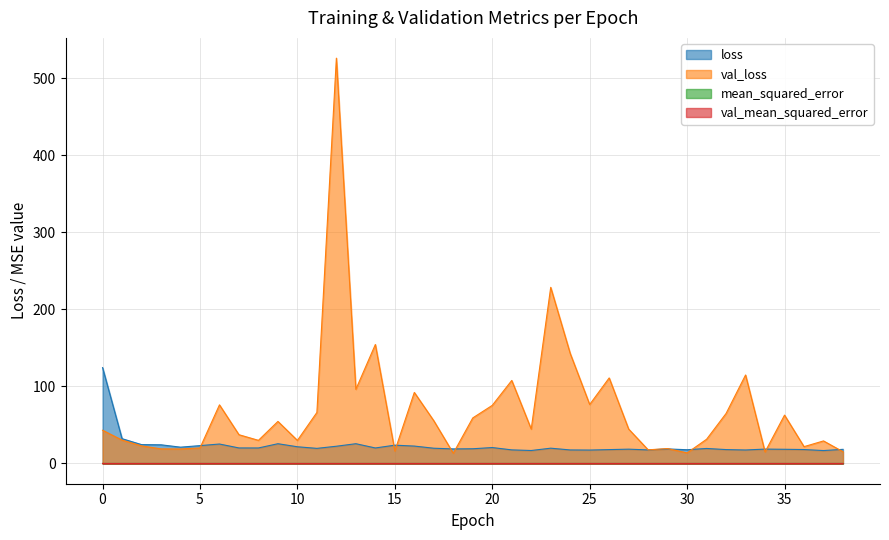

What is the difference between the highest and lowest values at 29?

19.4